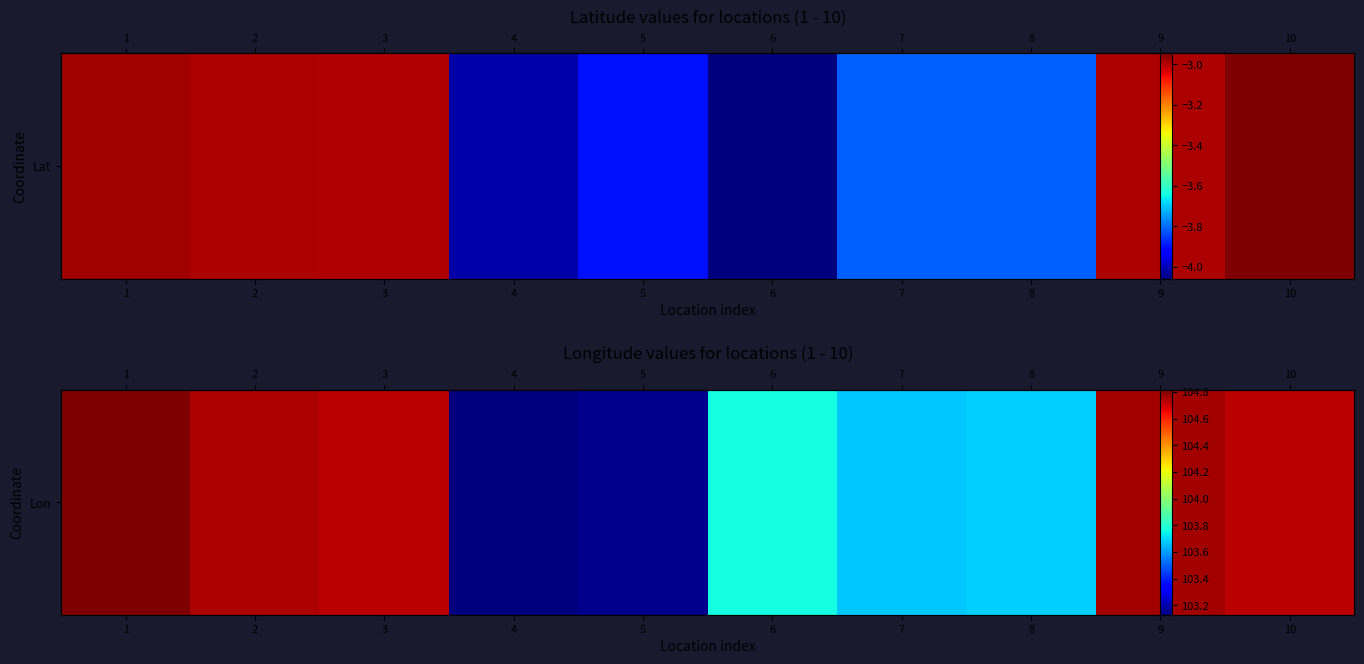

True or false: the data shows 103.7 at 7.

True